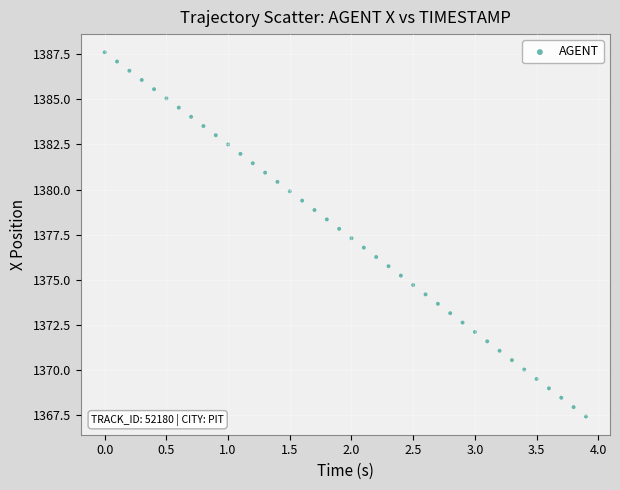

What is the range of Y values (max minus min)?

20.2